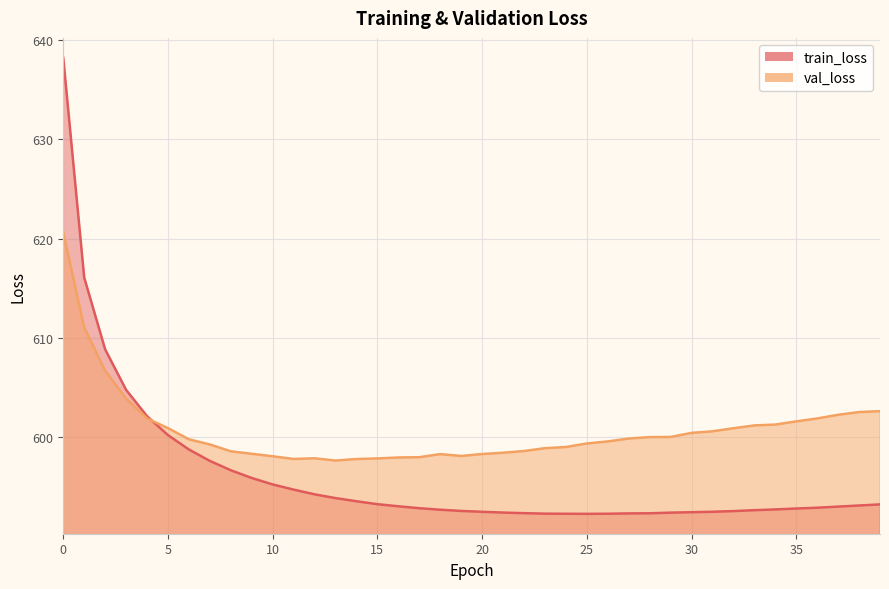

How many data points does each series have?

40